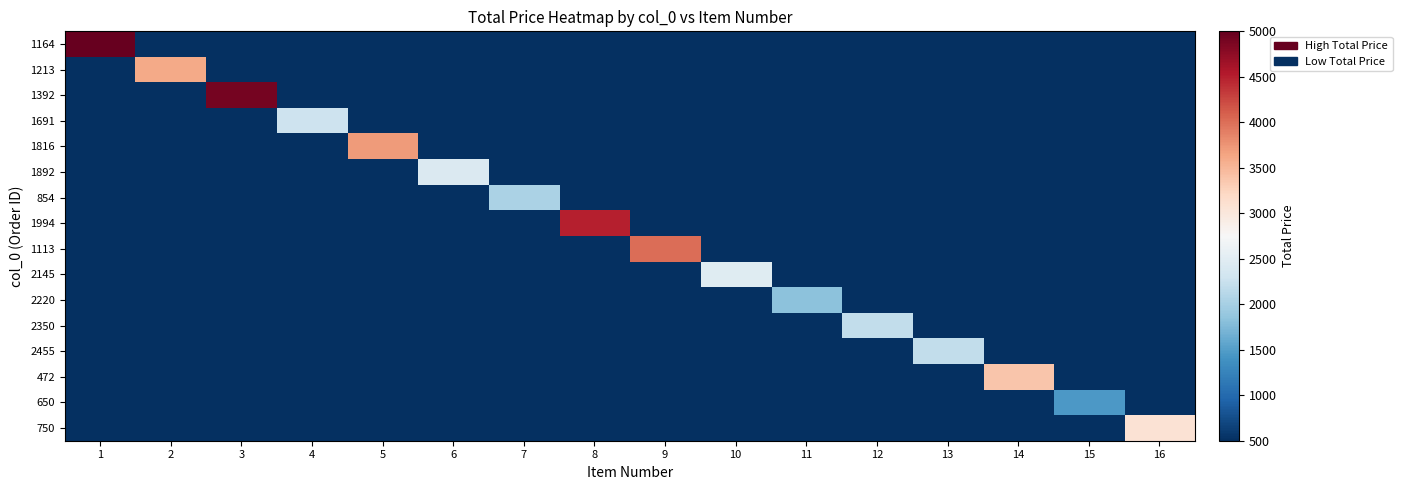

What is the smallest value displayed?

500.0